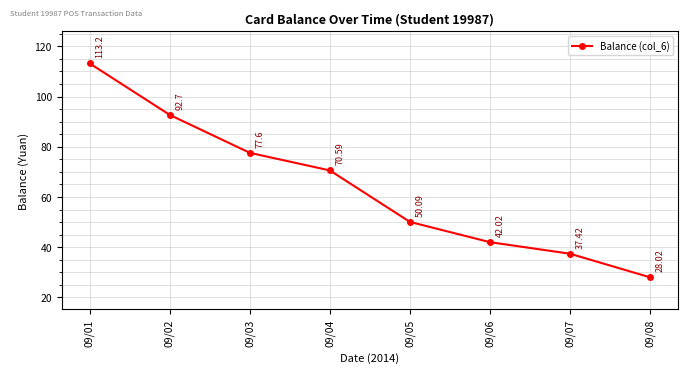

Reading right to left, extract all data points from this chart.

09/08=28.0	09/07=37.4	09/06=42.0	09/05=50.1	09/04=70.6	09/03=77.6	09/02=92.7	09/01=113.2